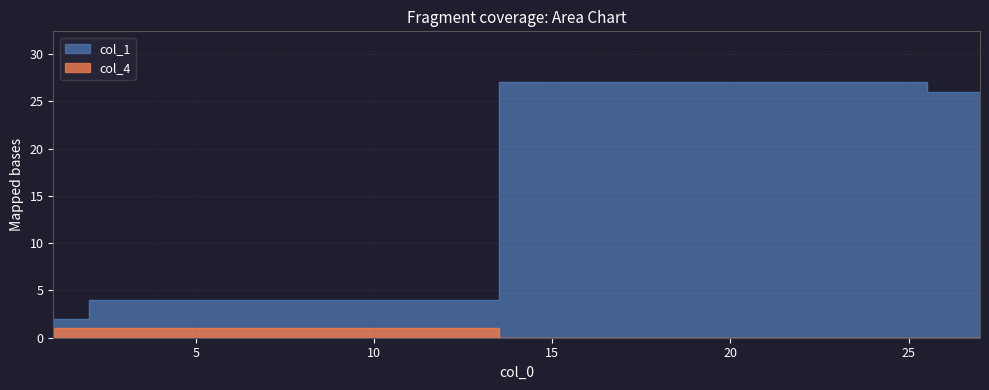

Is the value of col_4 at 1 greater than the value of col_1 at 27?

No